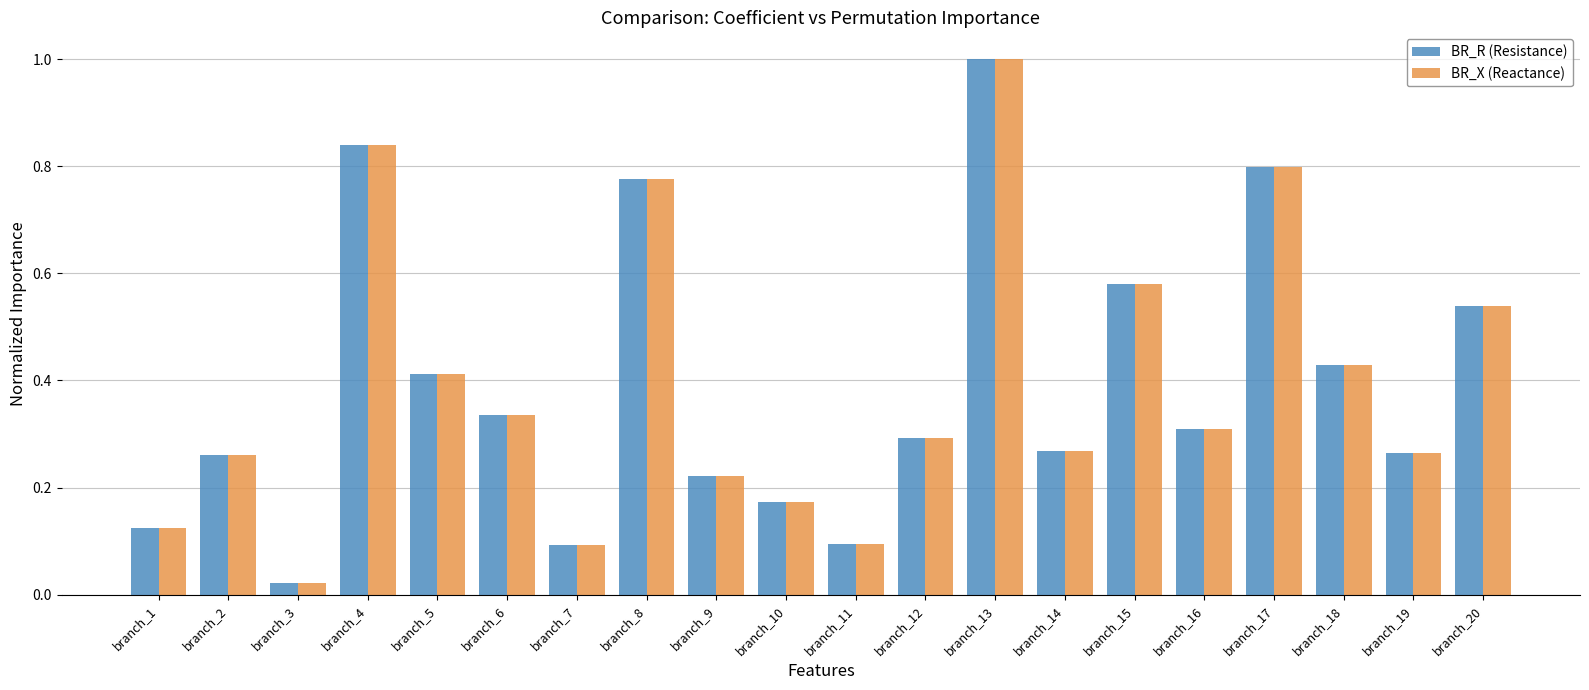

What is the total value across all series at branch_4?

1.7